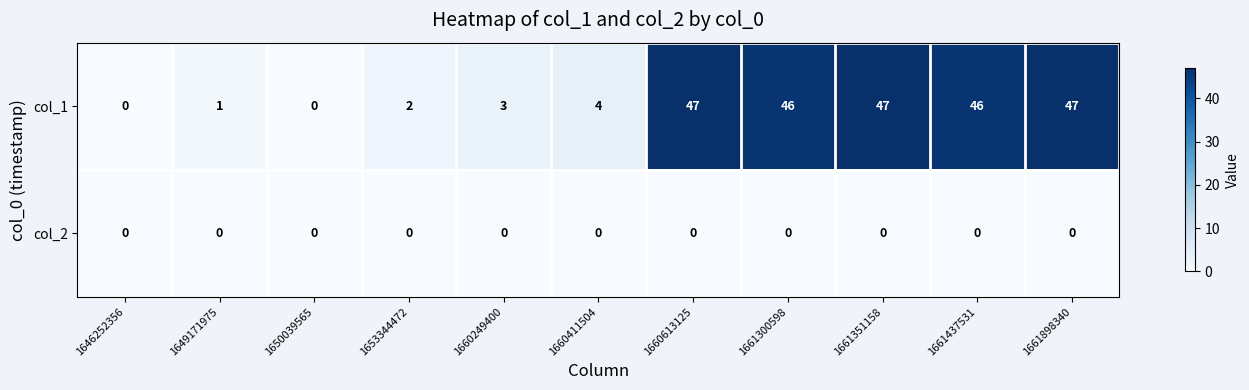

Reading left to right, extract all data points from this chart.

col_1: 1646252356=0	1649171975=1	1650039565=0	1653344472=2	1660249400=3	1660411504=4	1660613125=47	1661300598=46	1661351158=47	1661437531=46	1661898340=47
col_2: 1646252356=0	1649171975=0	1650039565=0	1653344472=0	1660249400=0	1660411504=0	1660613125=0	1661300598=0	1661351158=0	1661437531=0	1661898340=0